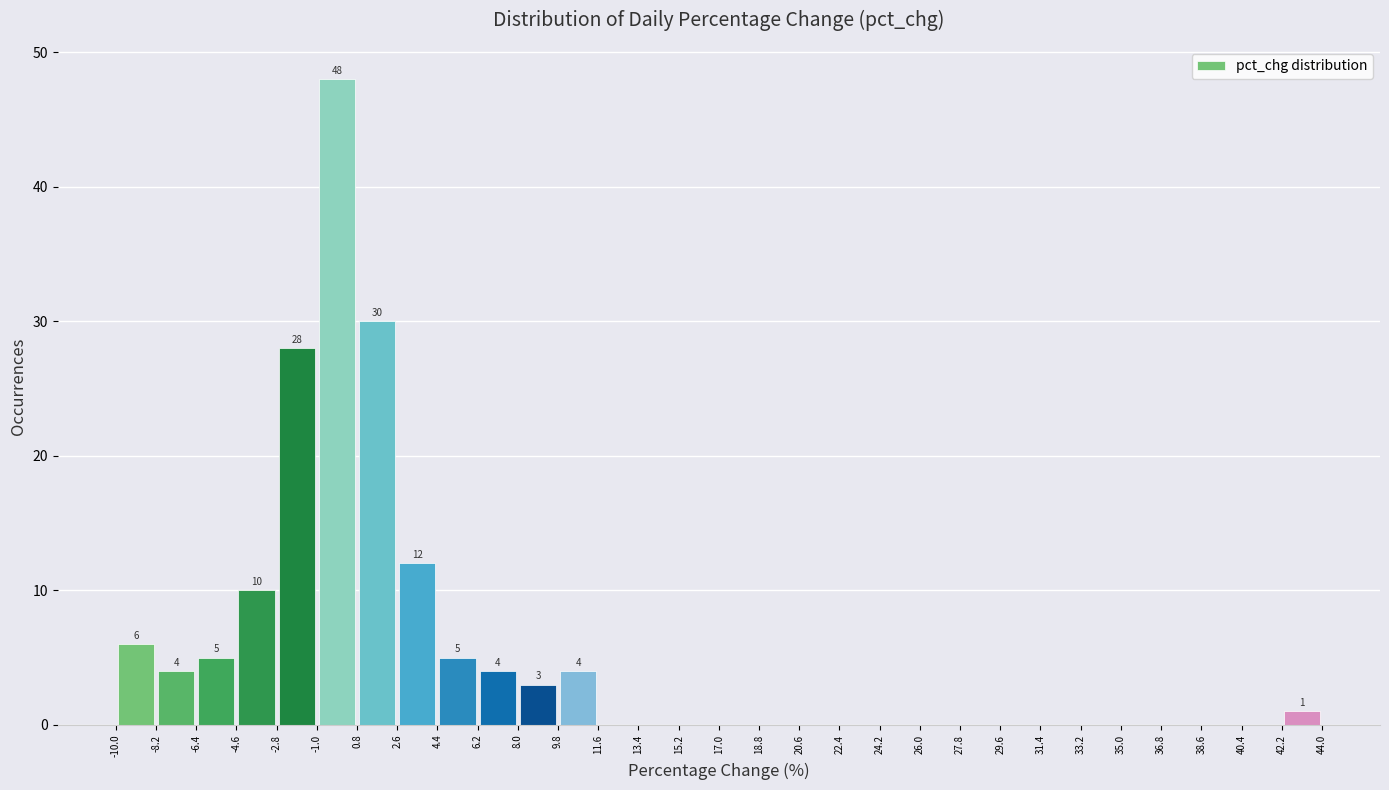

Over which range of the x-axis is the bar tallest?

-1.0 to 0.8